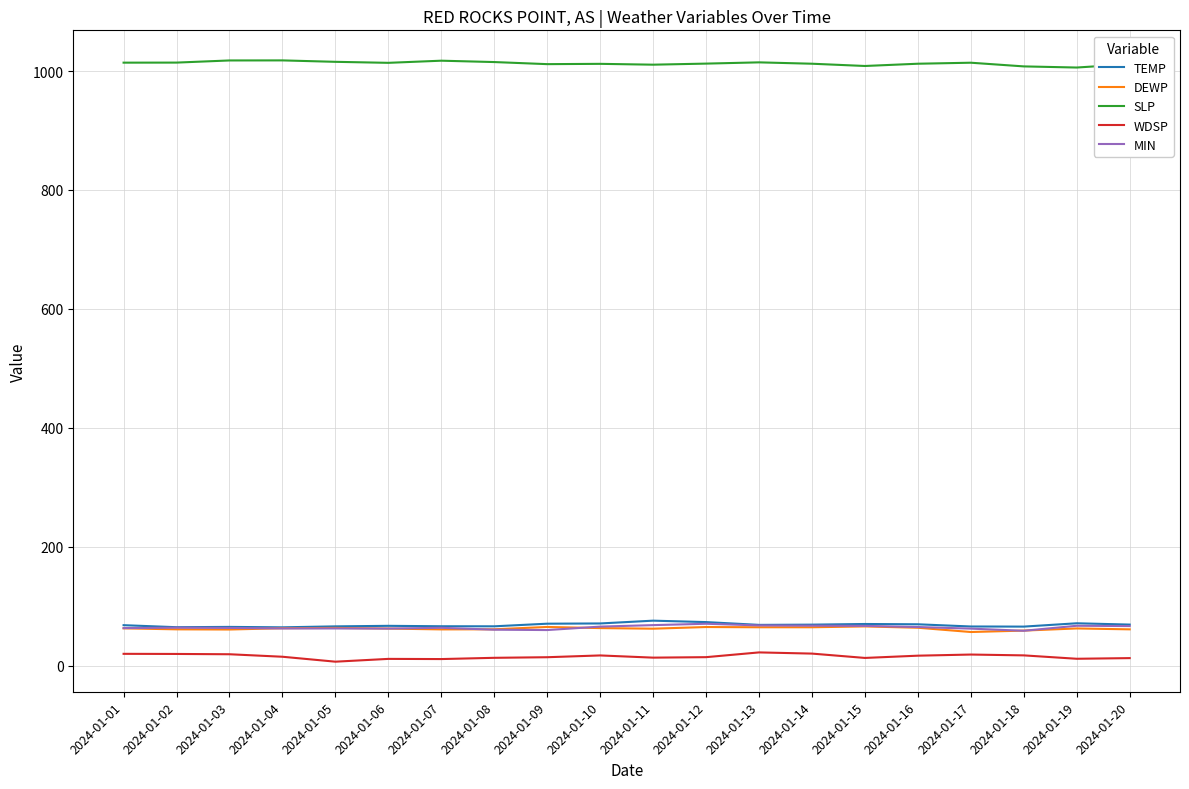

What is the total value across all series at 2024-01-05?

1213.7